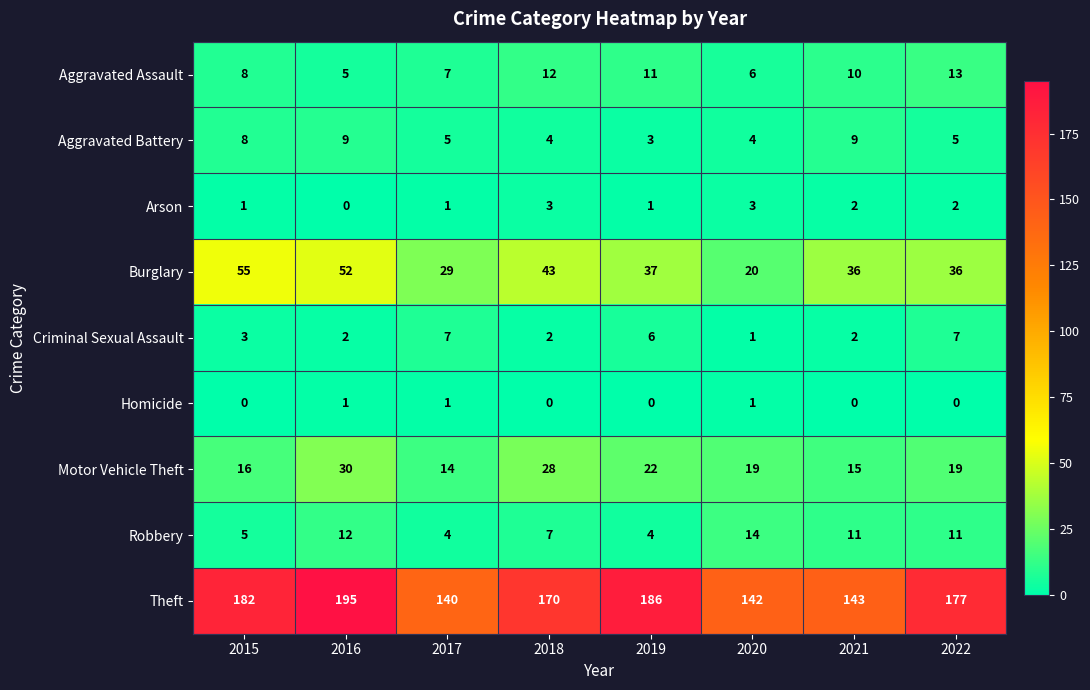

The Arson series shows 2 at 2021. True or false?

True